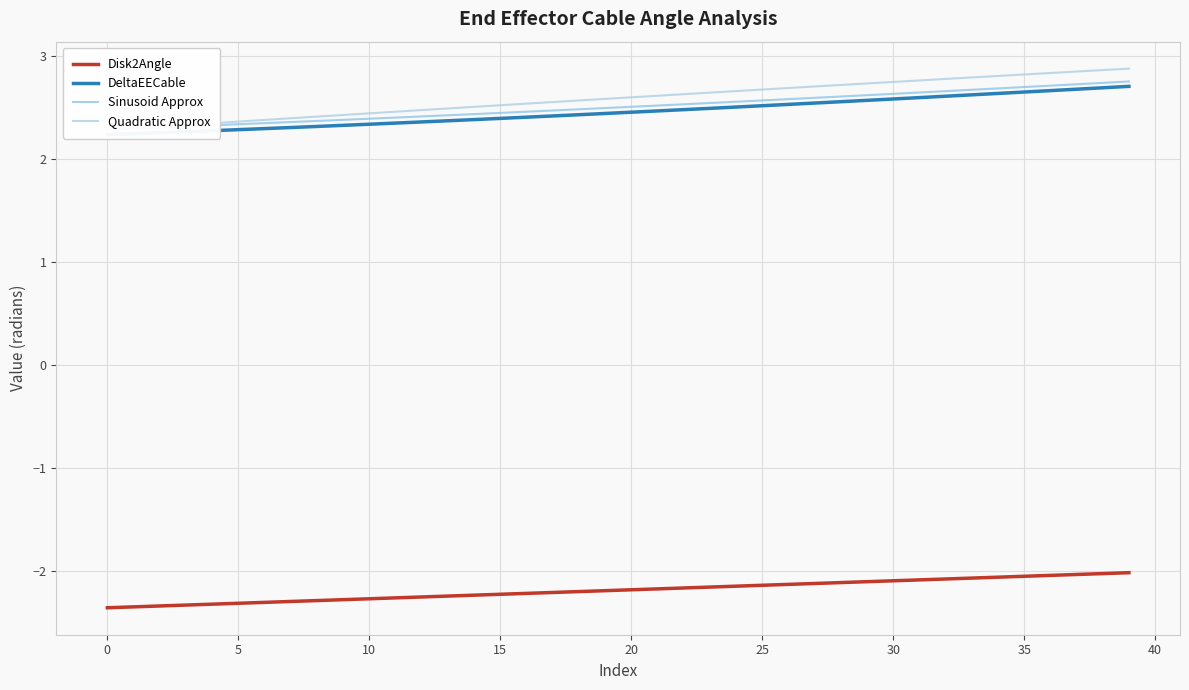

List the series in order of their peak value, lowest first.

Disk2Angle, DeltaEECable, Sinusoid Approx, Quadratic Approx